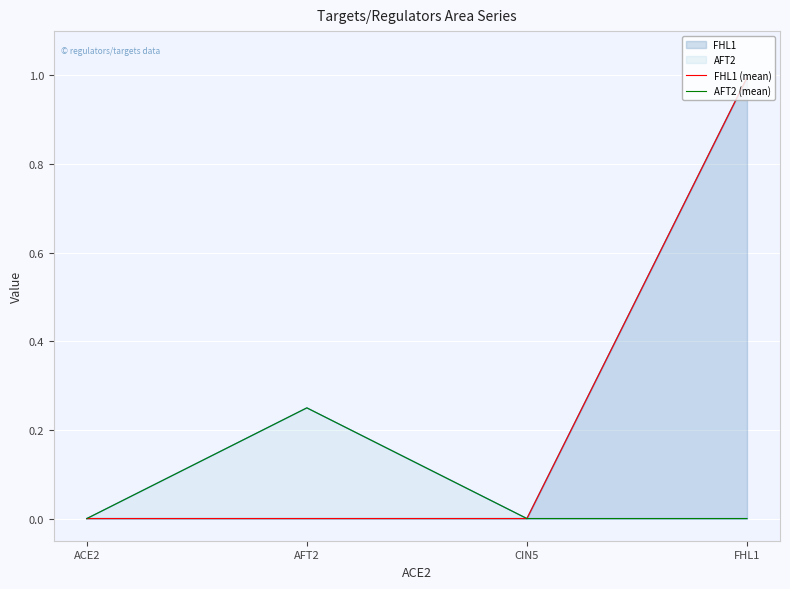

Is the value of AFT2 (mean) at AFT2 greater than the value of FHL1 (mean) at CIN5?

Yes